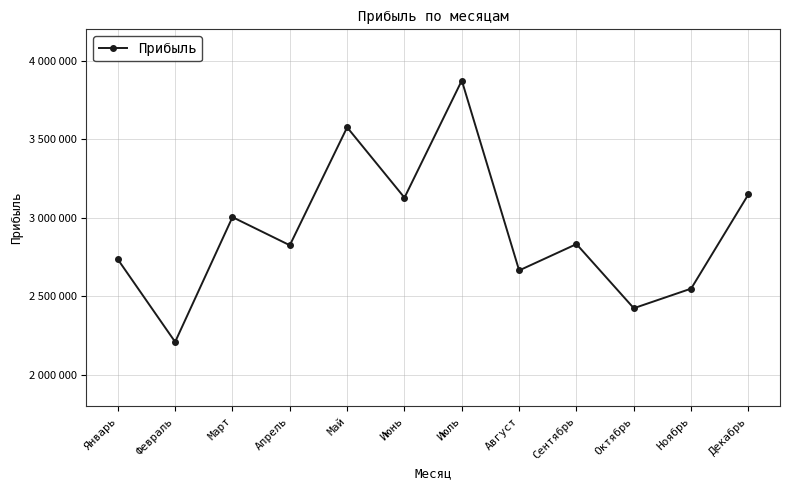

Is this an area chart (filled region under the line)?

No